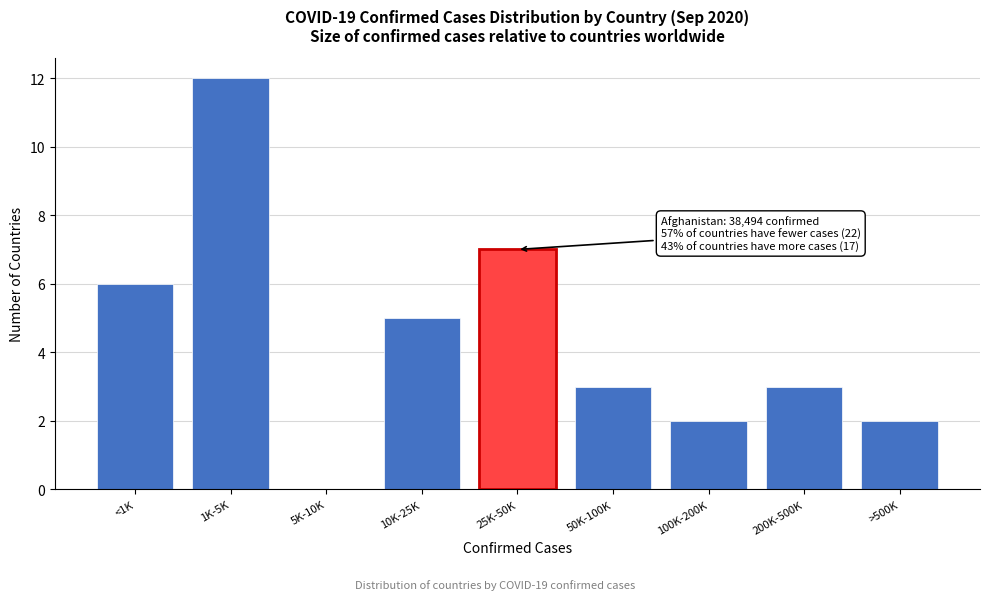

Reading left to right, transcribe all the data shown in this chart.

<1K=6	1K-5K=12	5K-10K=0	10K-25K=5	25K-50K=7	50K-100K=3	100K-200K=2	200K-500K=3	>500K=2